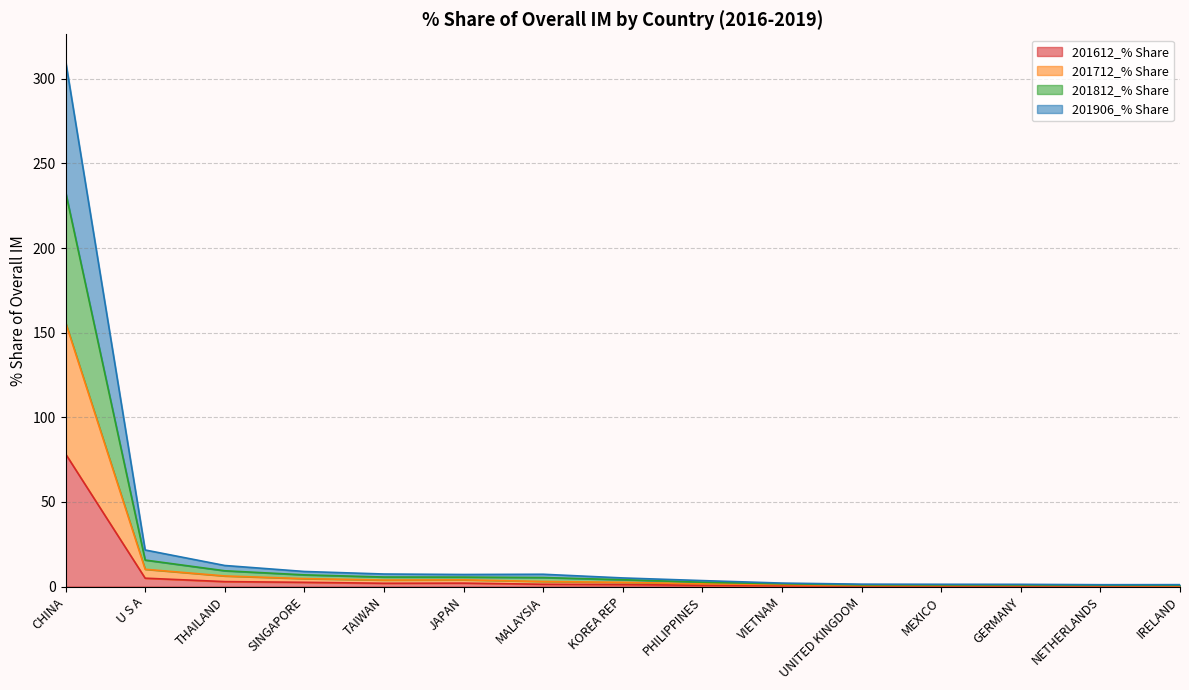

True or false: 201906_% Share and 201612_% Share cross at least once.

False